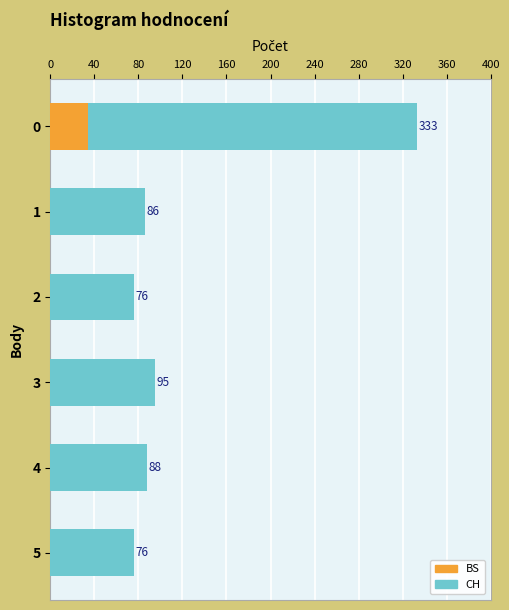

What is the difference between the maximum and minimum values?

257